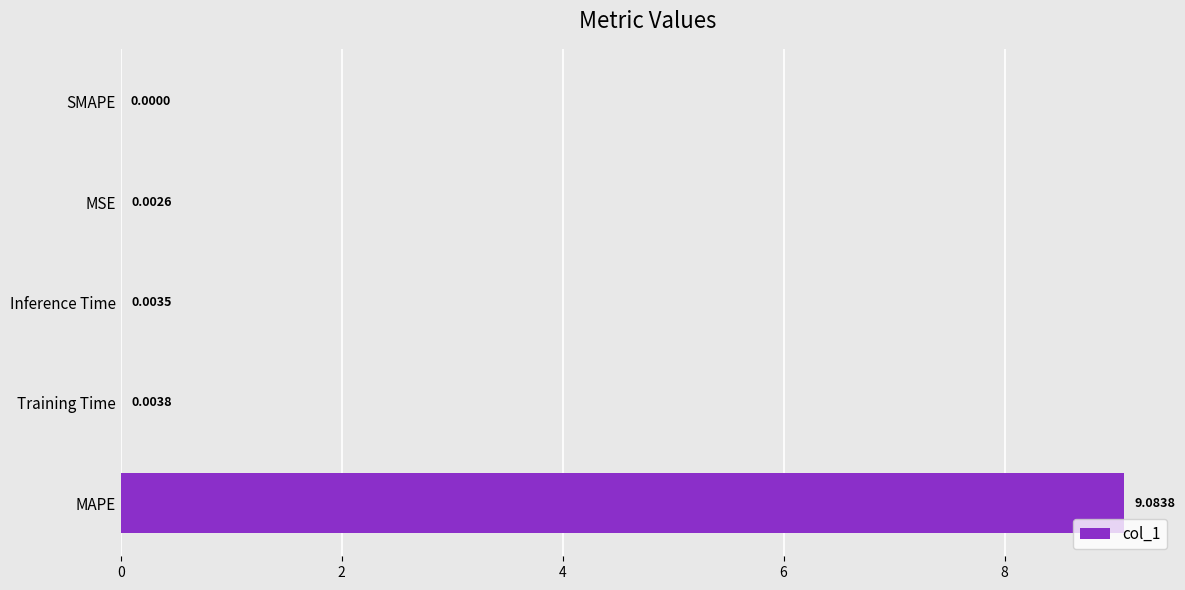

What is the change in value from MAPE to MSE?

-9.1